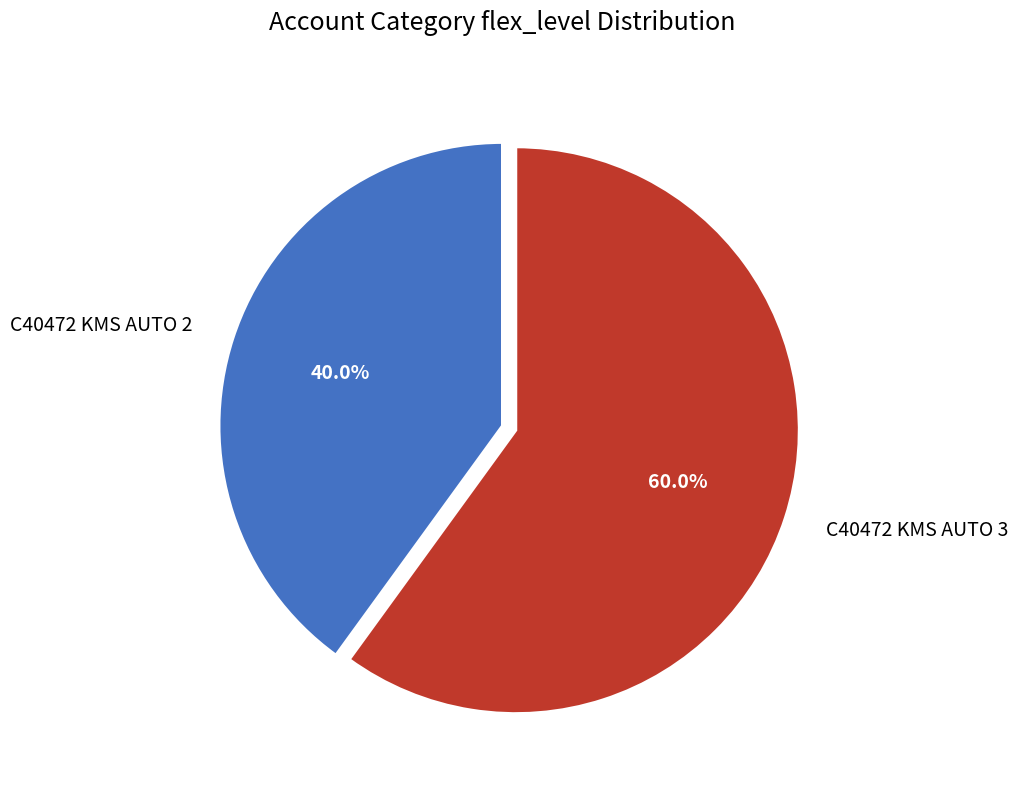

What is the smallest slice in the pie chart?

C40472 KMS AUTO 2